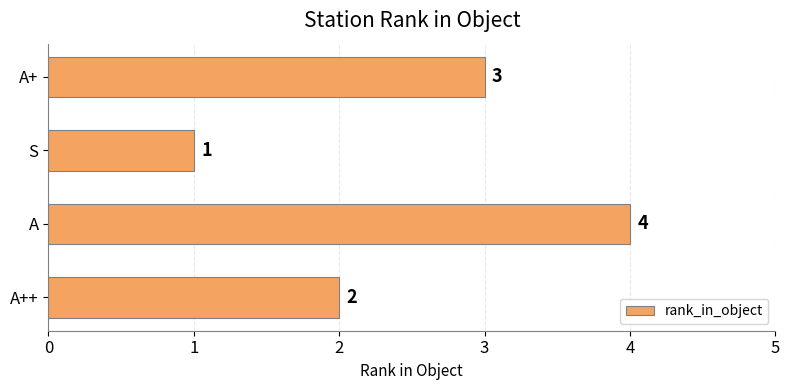

At which label is the value closest to 2?

A++